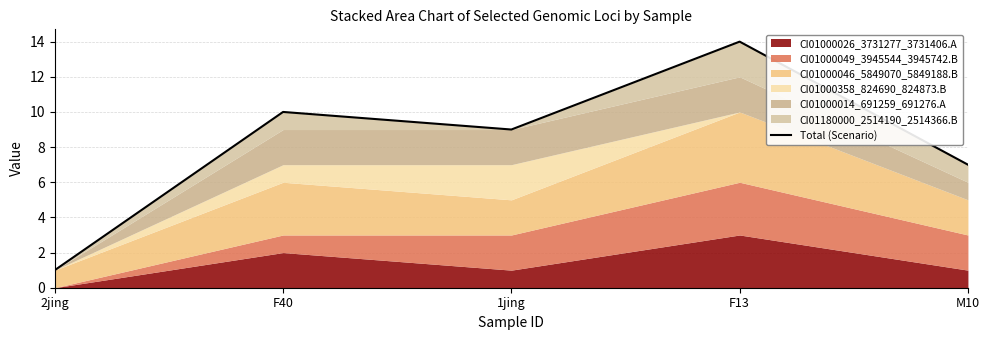

Which has a higher value, F40 or M10?

F40